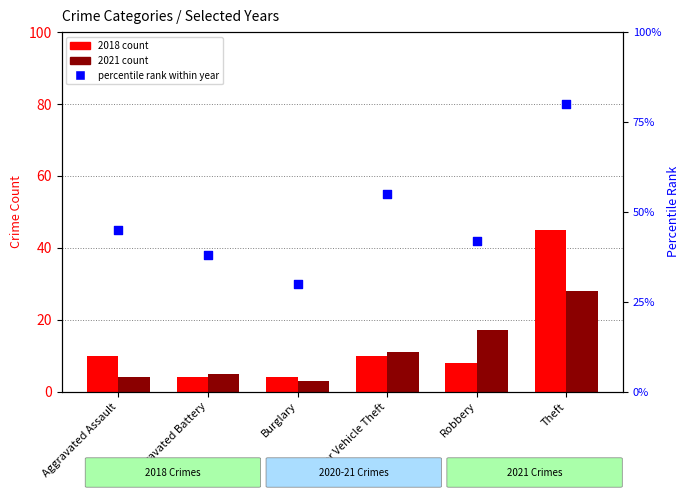

At which category is the sum across all series the highest?

Theft